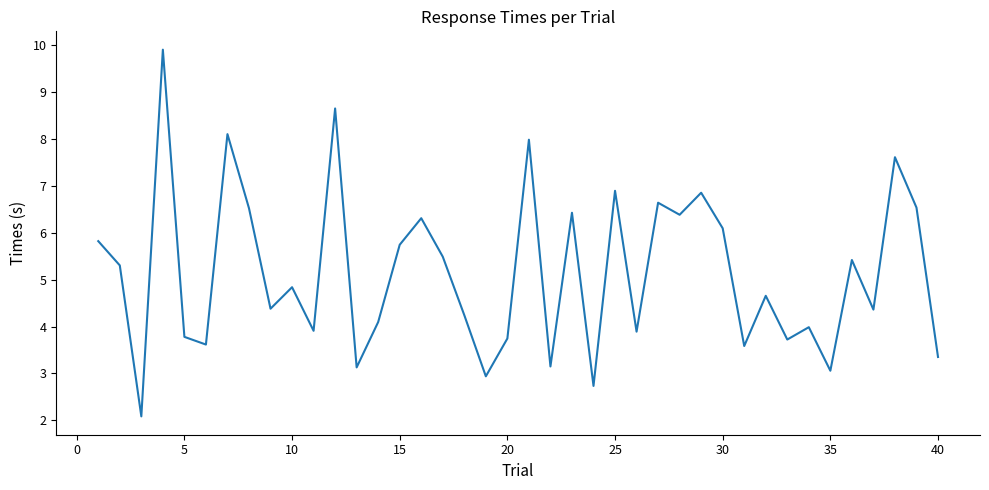

What is the greatest value displayed?

9.9